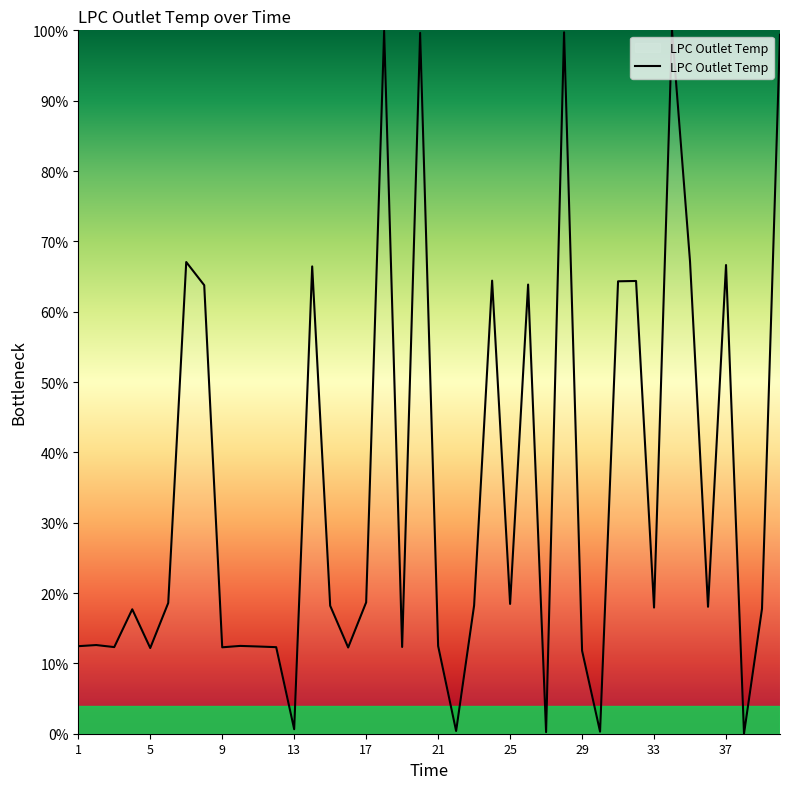

What is the difference between the maximum and minimum values?

100.0